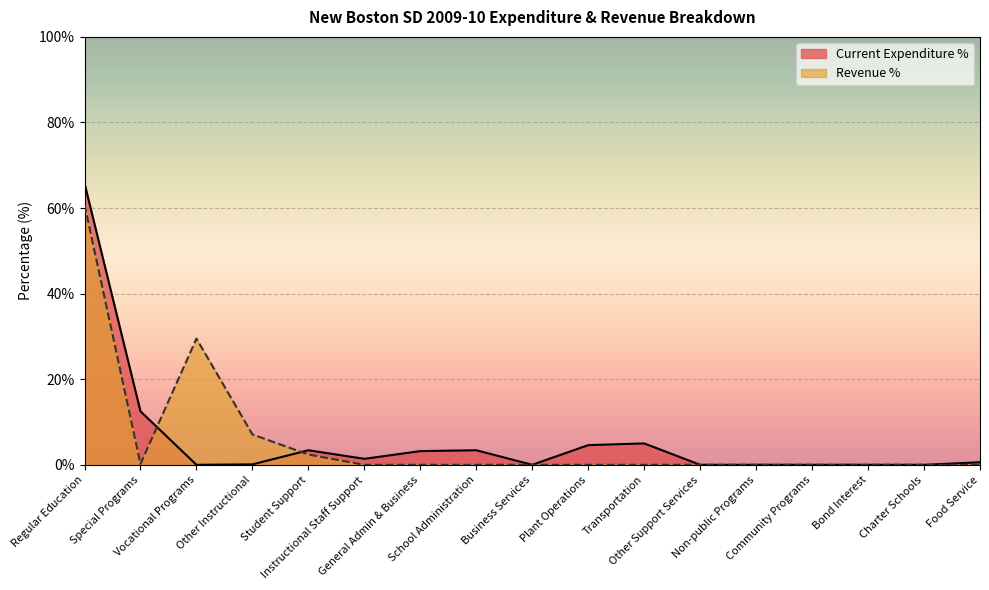

Is it true that the value at School Administration is 5.5?

False